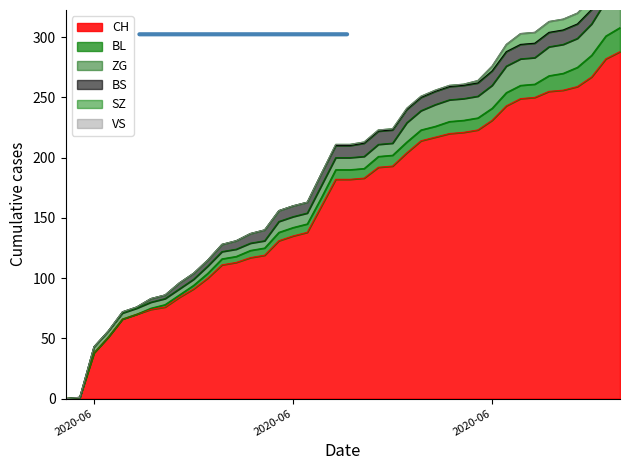

What are all the series names shown in the legend?

CH, BL, VS, BS, SZ, ZG